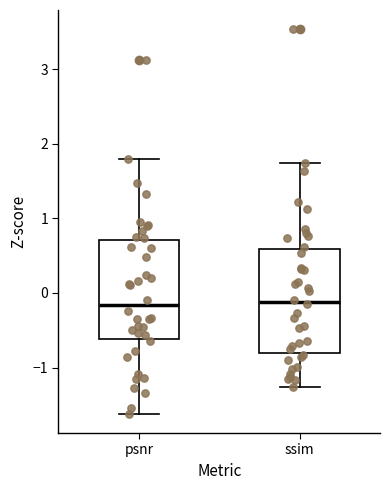

Reading left to right, read every box against the y-axis: the position of its median line, the range the box covers, and the ends of its whiskers. The values are not printed on the chart, so give them approximately, as read against the axis.

psnr: median -0.2, box -0.6 to 0.7, whiskers -1.6 to 1.8
ssim: median -0.1, box -0.8 to 0.6, whiskers -1.3 to 1.7